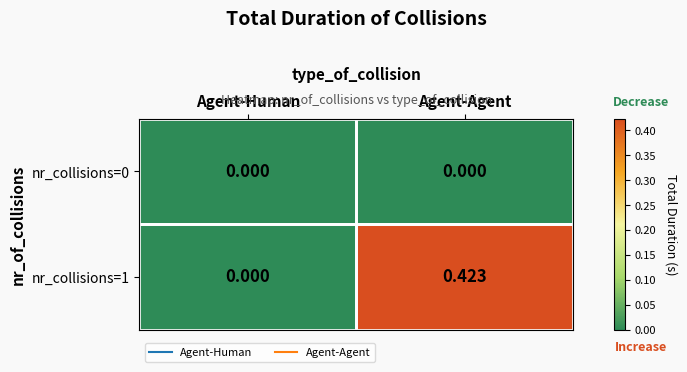

How many categories are shown in the chart?

2